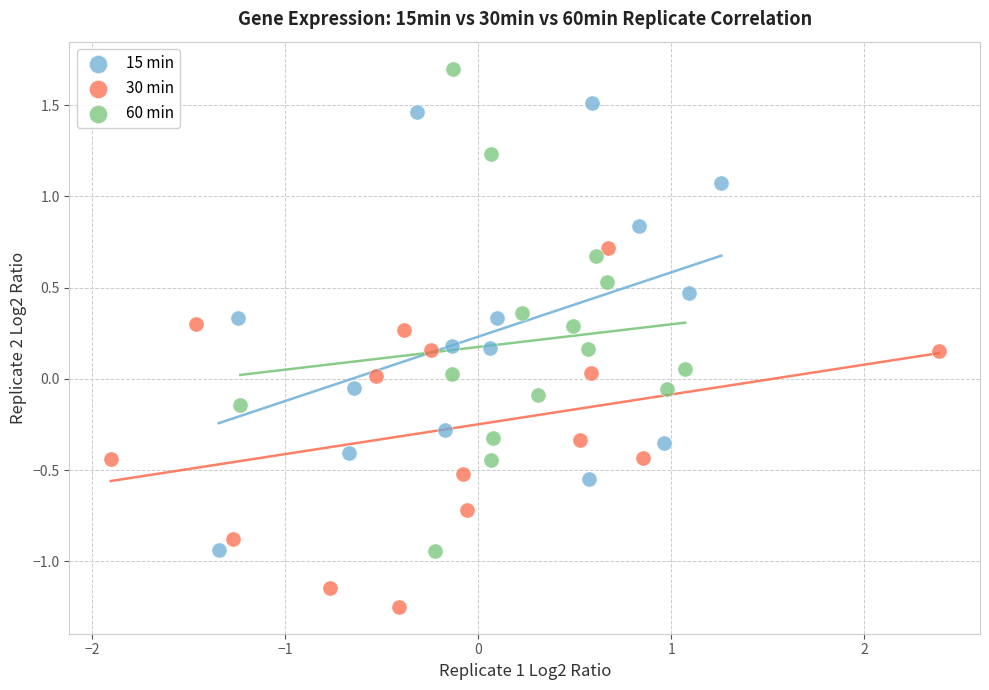

Which series contains the lowest Y value?

30 min